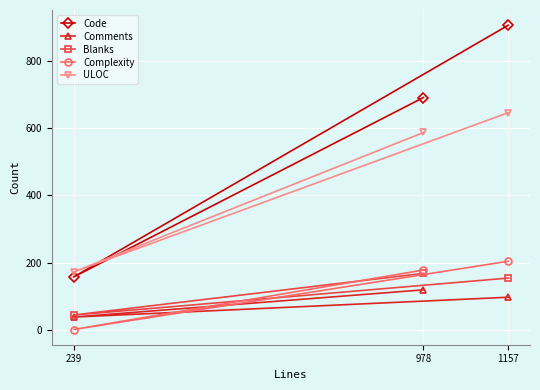

What are all the series names shown in the legend?

Code, Comments, Blanks, Complexity, ULOC